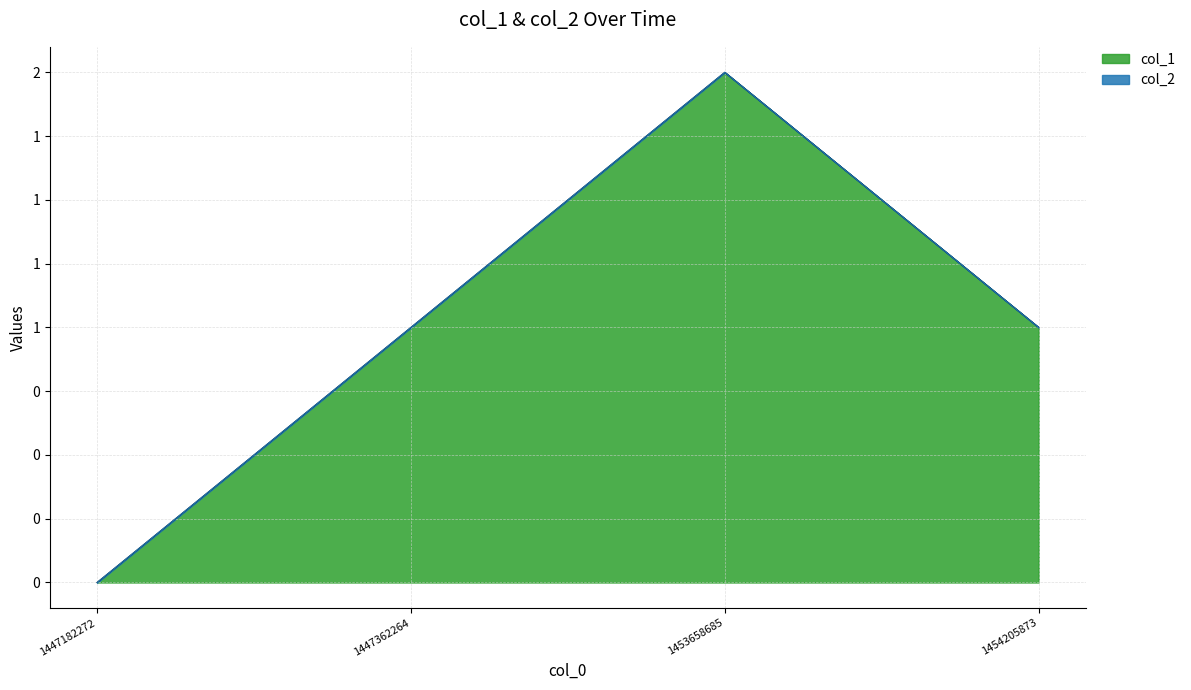

The chart shows a value of 1 at 1454205873. True or false?

False